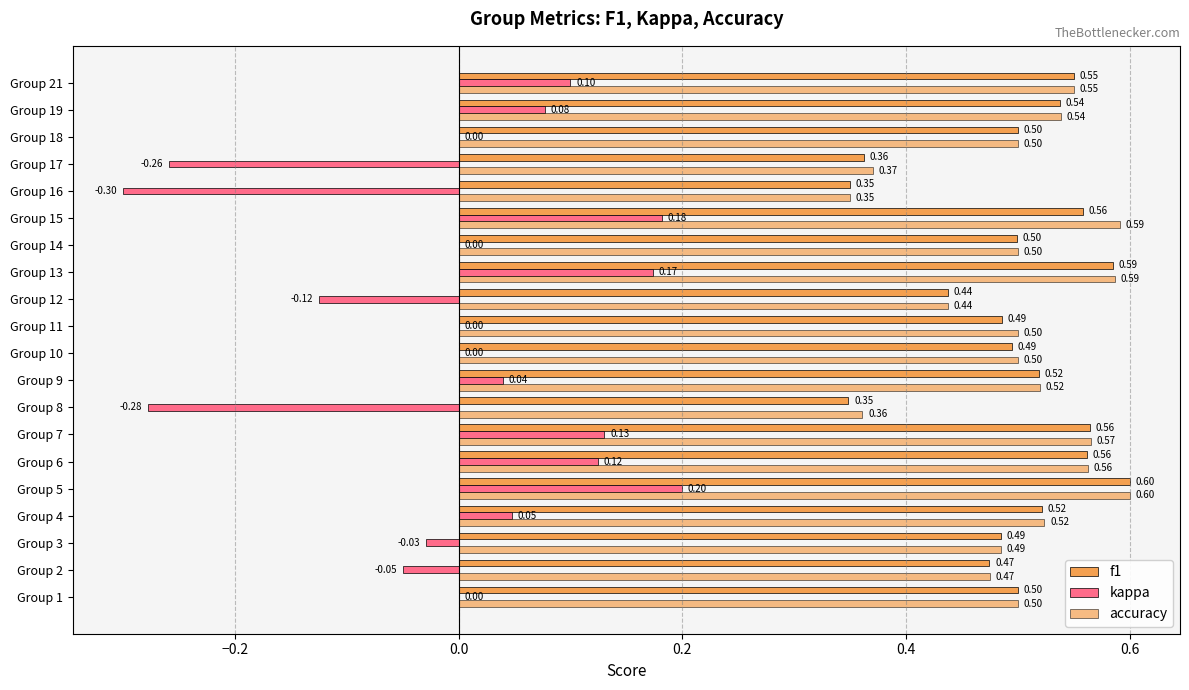

What is the difference between the maximum and minimum values in the f1 series?

0.3